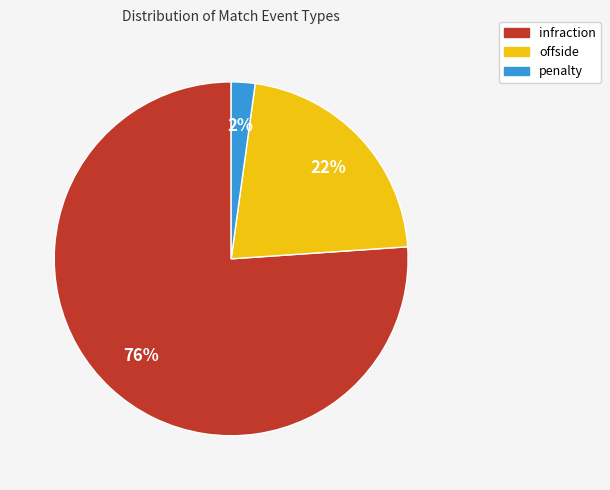

The infraction slice represents 61% of the pie. True or false?

False